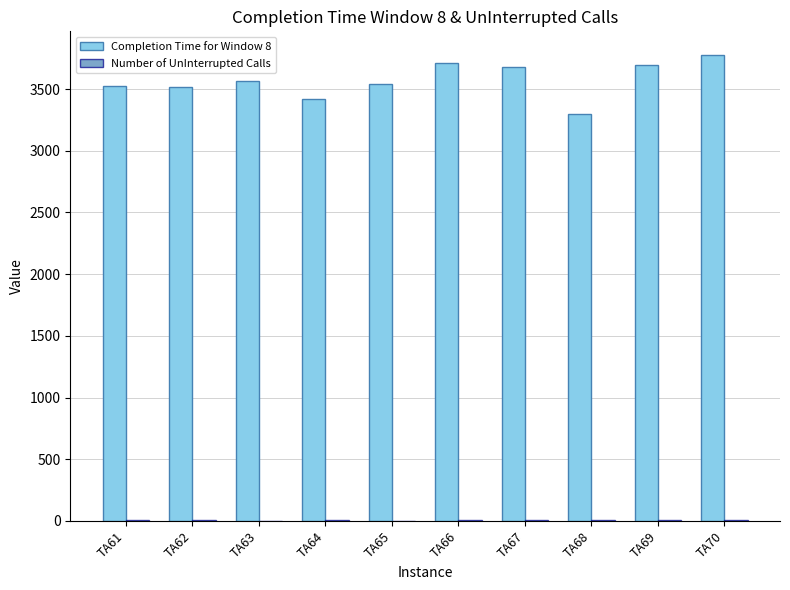

The value of Completion Time for Window 8 at TA67 is 4959. True or false?

False